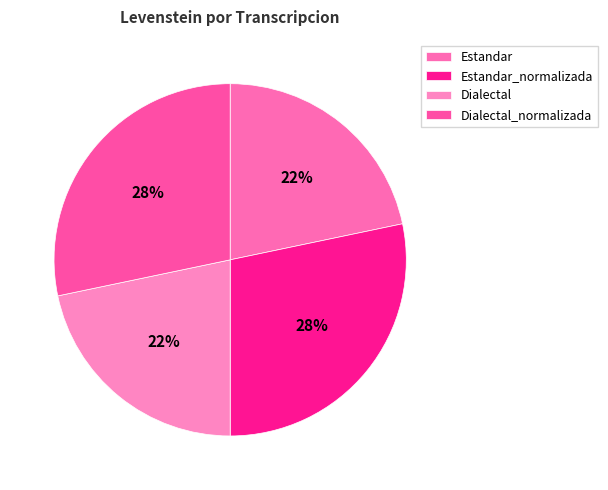

What is the total percentage of Estandar and Dialectal?

43.4%